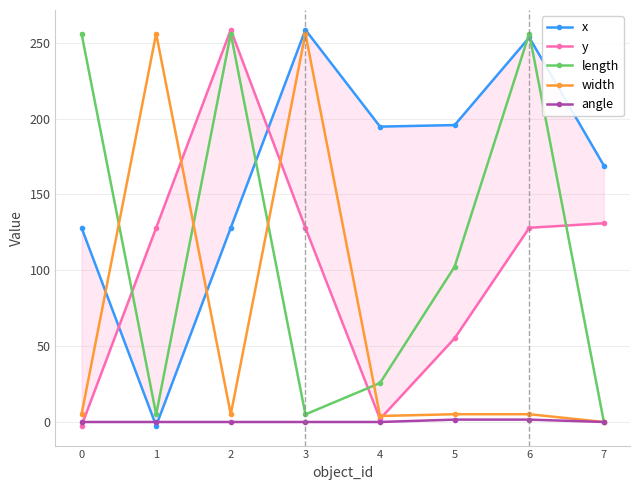

Between 3 and 4, which is larger?

3